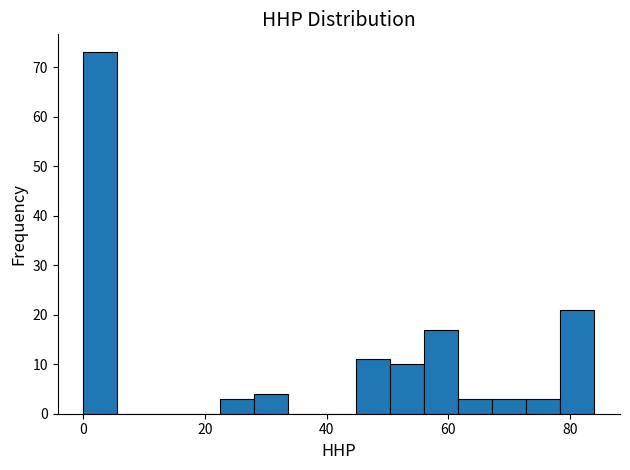

Read against the x-axis, roughly where is the centre of the tallest bar?

2